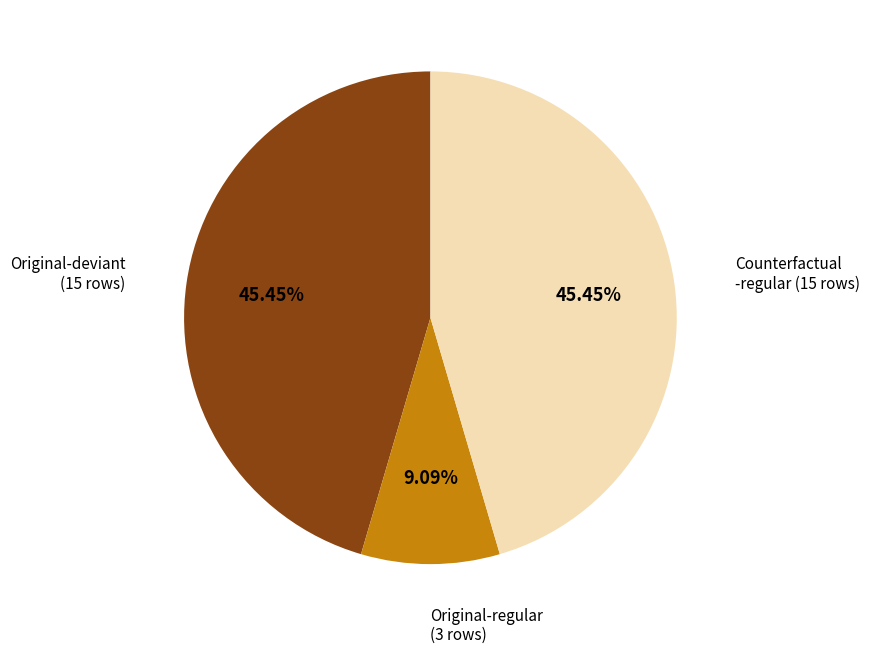

How many slices are in this pie chart?

3